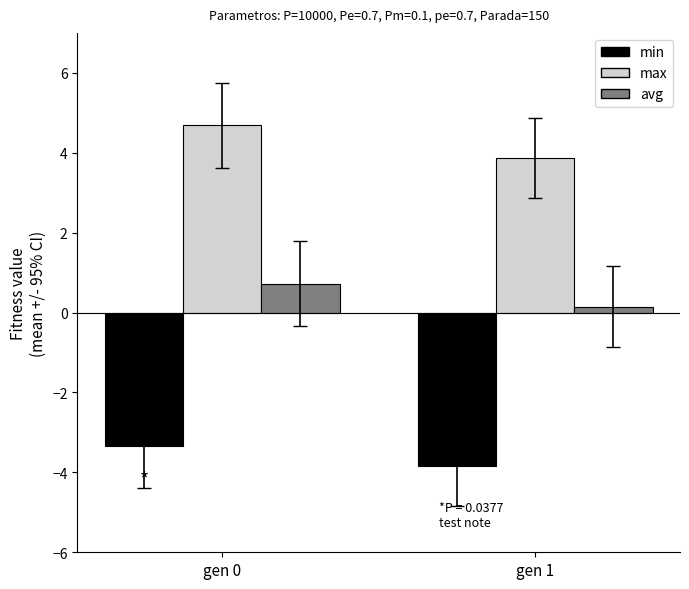

How many distinct data groups are displayed?

3